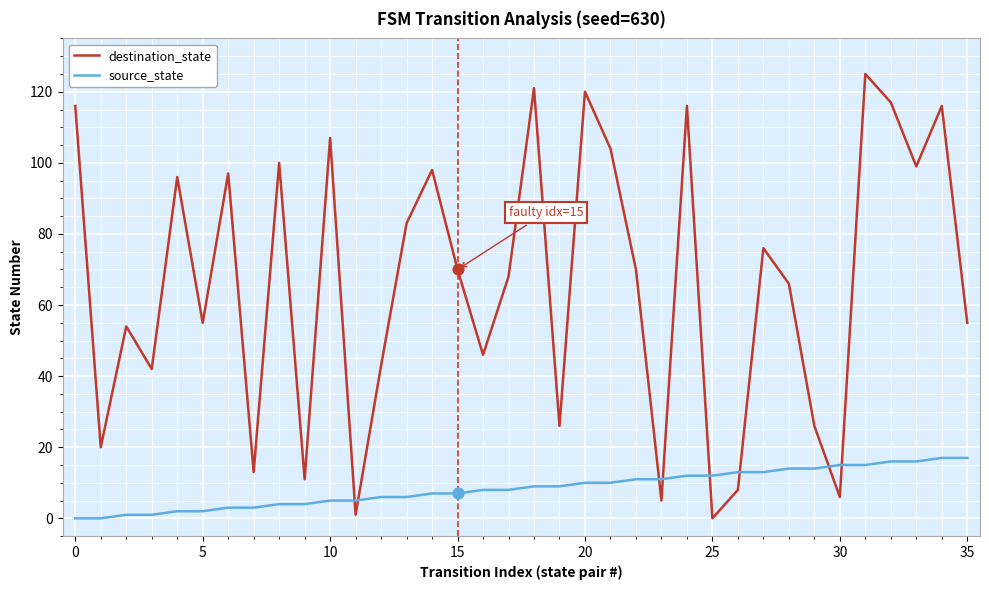

Which series has the widest spread of values?

destination_state